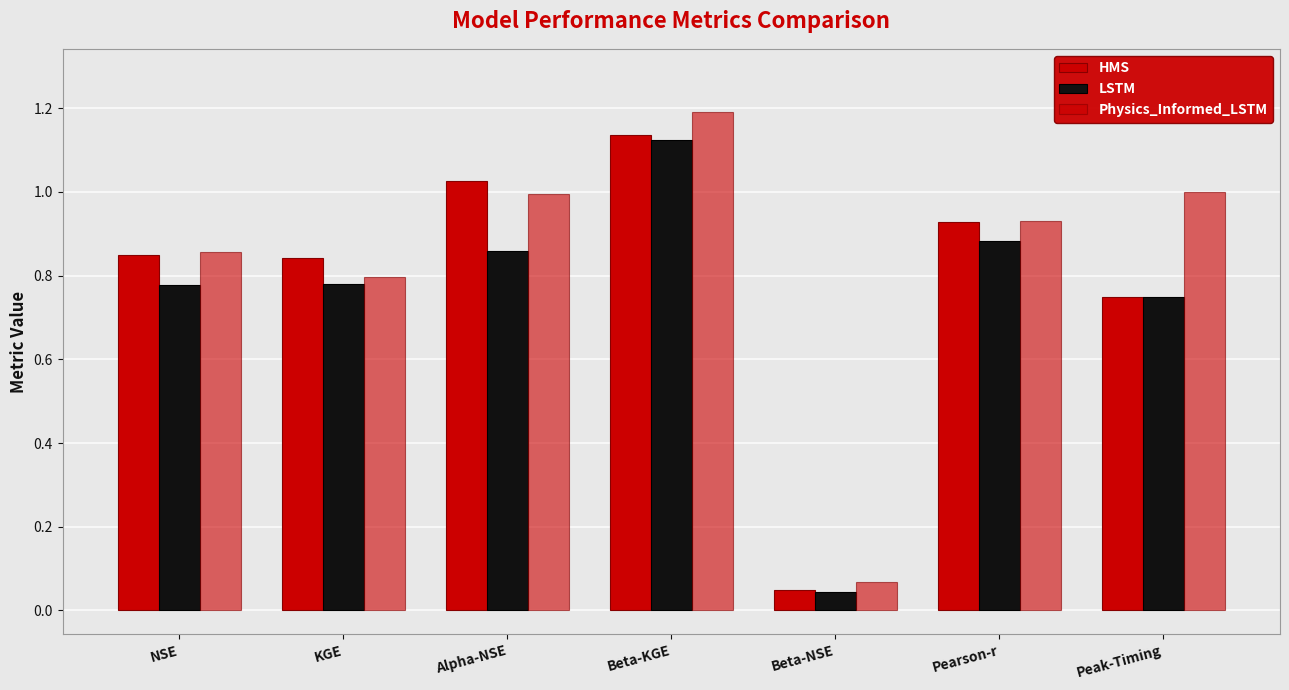

The value of Physics_Informed_LSTM at NSE is 0.9. True or false?

True